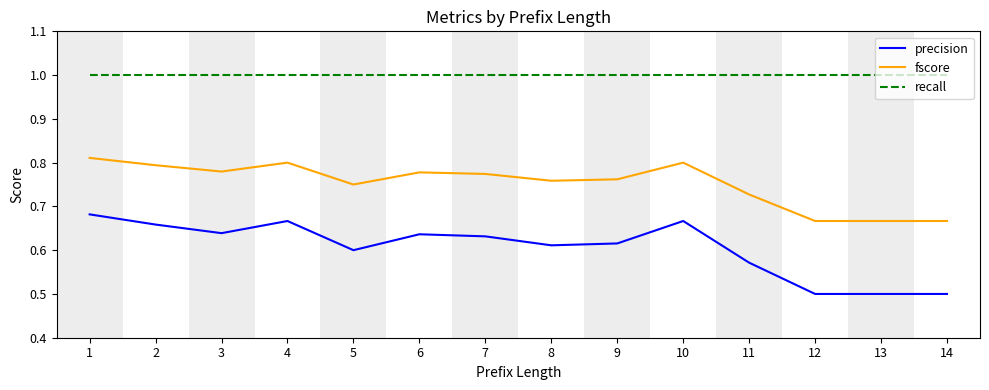

Is it true that precision equals 0.2 at 13?

False